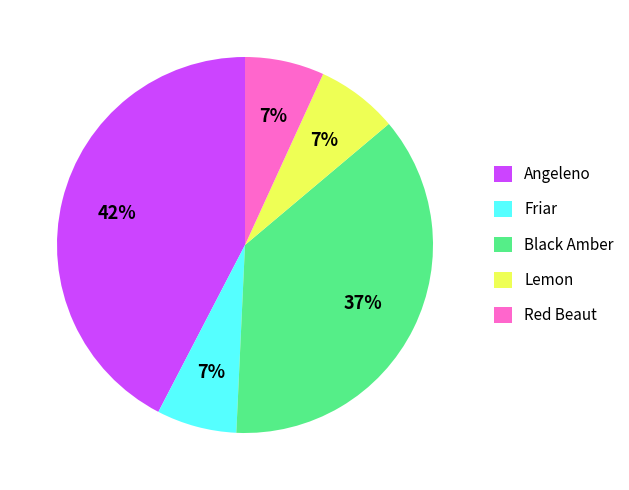

To the nearest percent, what is the difference between the Friar and Red Beaut slice percentages?

0%